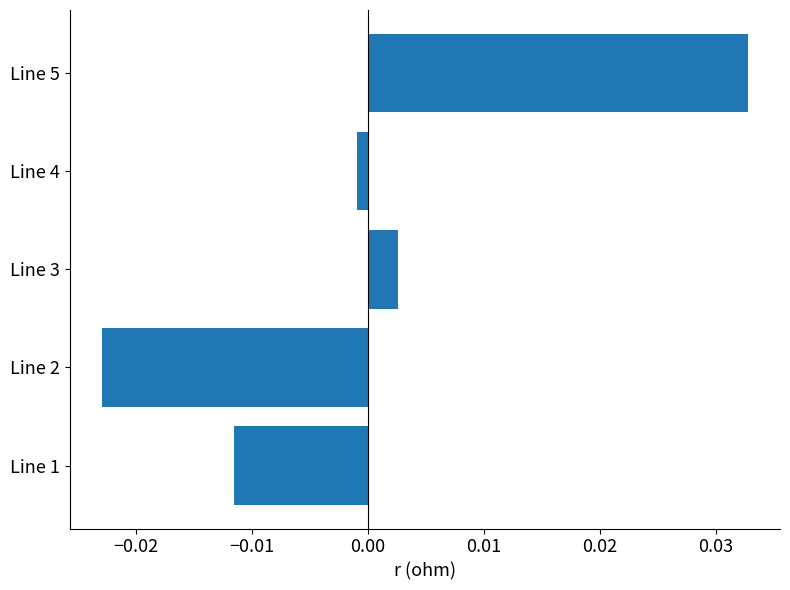

Rank the categories by value from lowest to highest.

Line 2, Line 1, Line 4, Line 3, Line 5